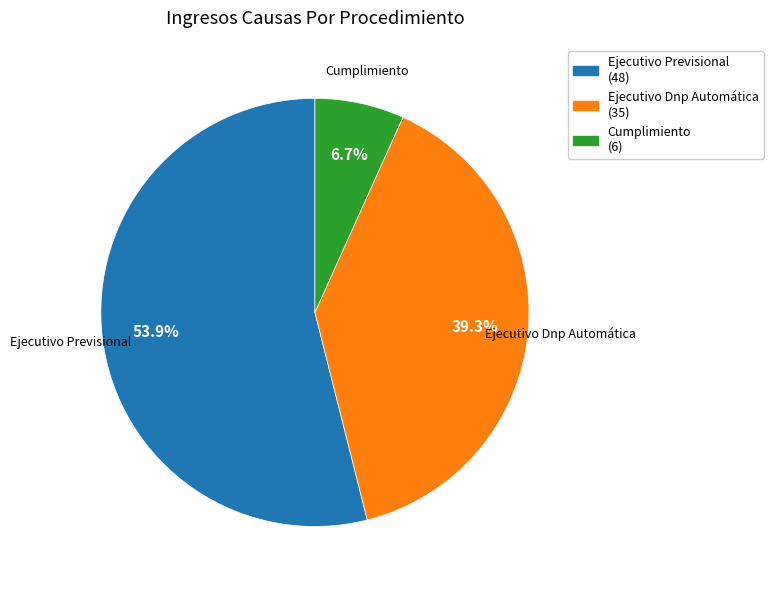

How many segments does this pie chart have?

3